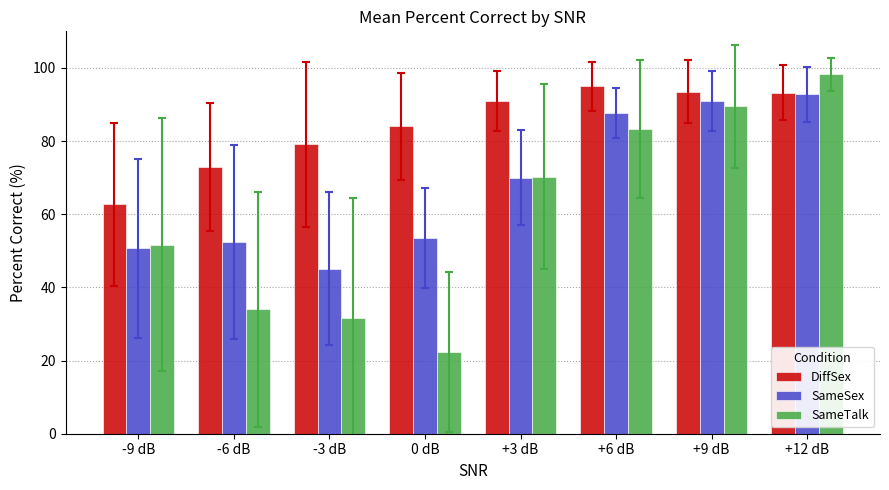

The value of SameSex at +9 dB is 37.6. True or false?

False